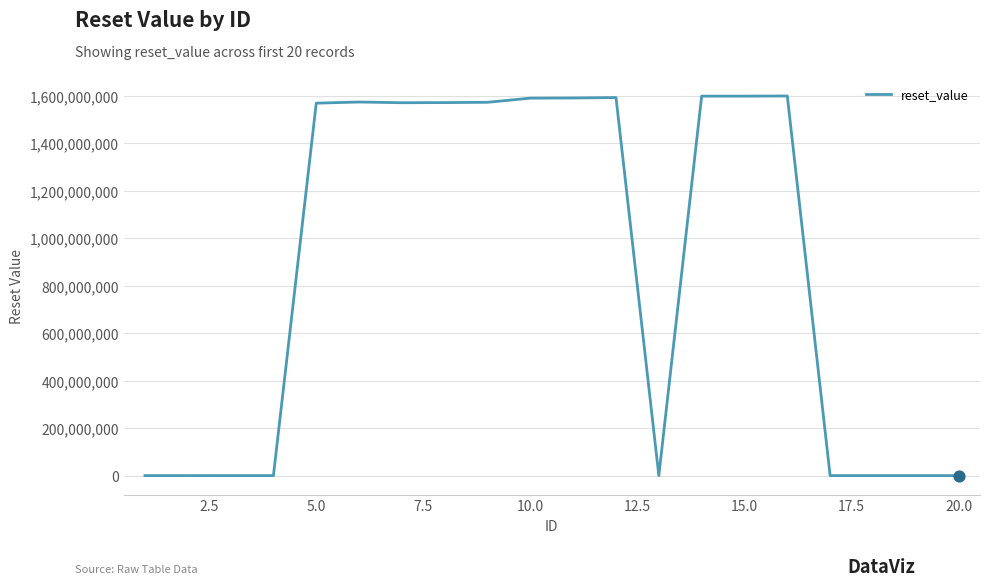

What is the difference between the maximum and minimum values?

1598889598